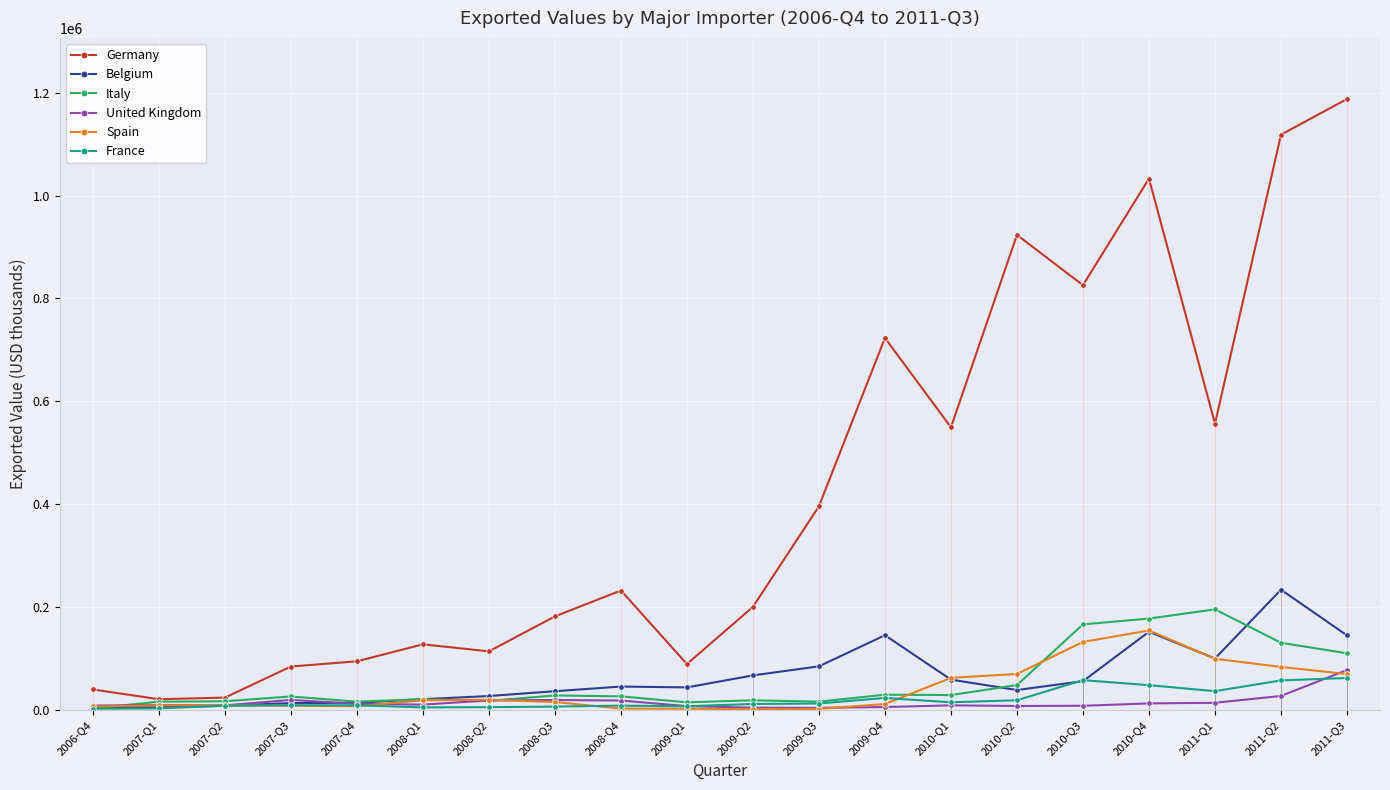

Rank the series by their maximum value, from highest to lowest.

Germany, Belgium, Italy, Spain, United Kingdom, France